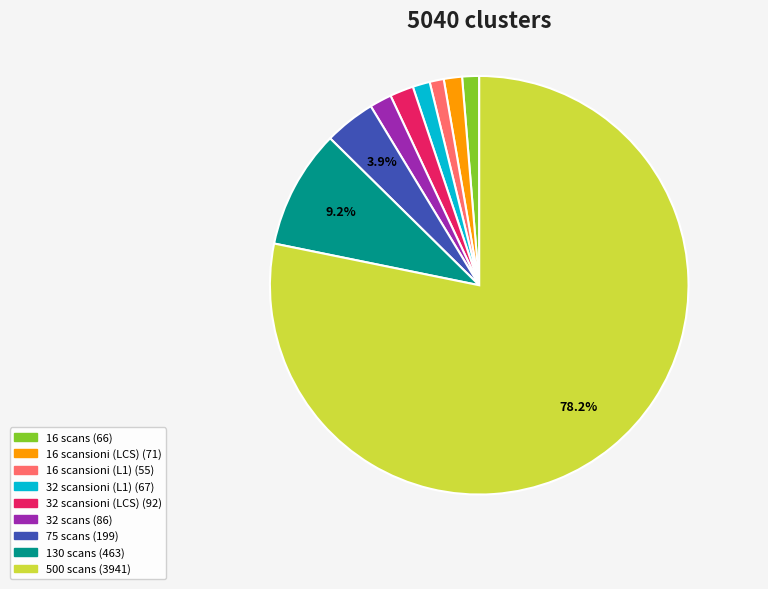

Does any single category account for the majority?

Yes